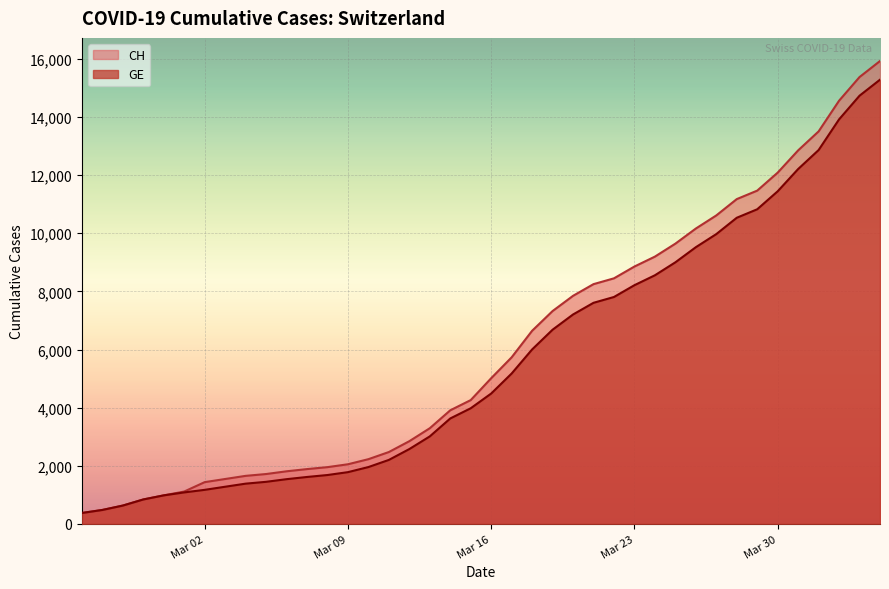

At how many categories does at least one series exceed 10398?

9